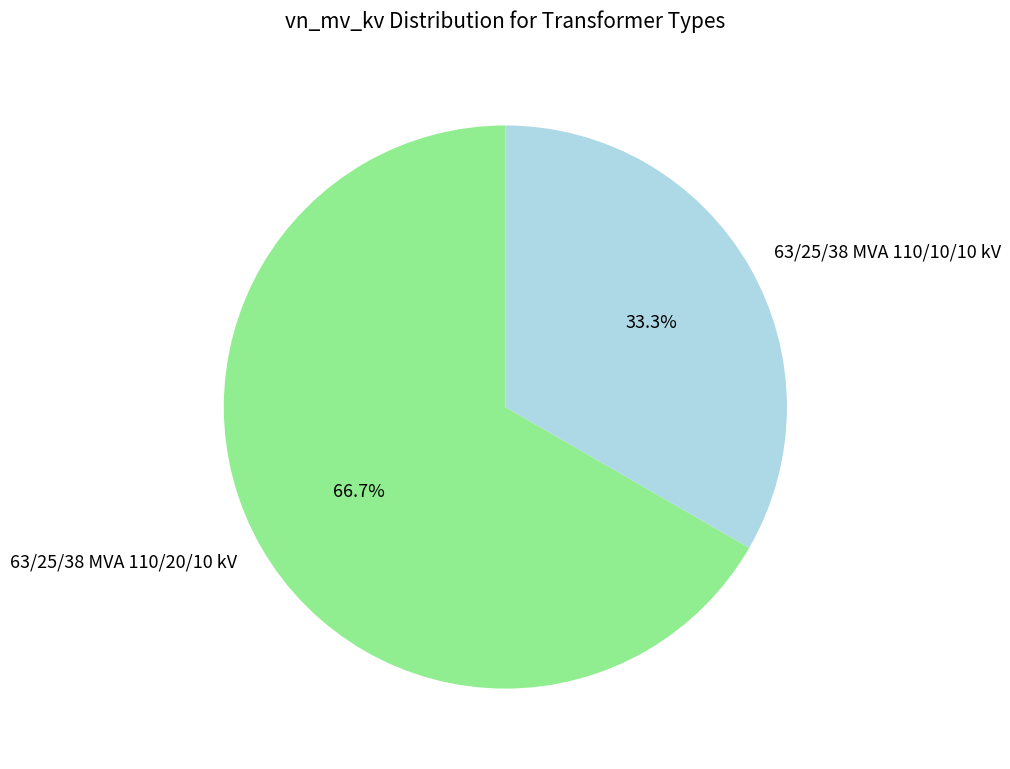

What is the ratio of the value at 63/25/38 MVA 110/10/10 kV to the value at 63/25/38 MVA 110/20/10 kV?

0.5